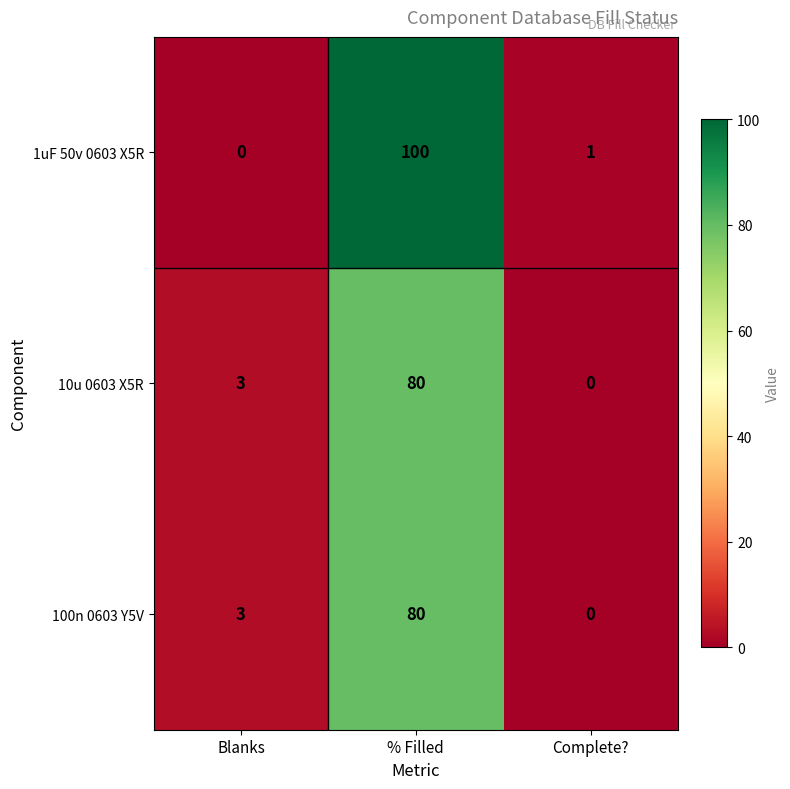

What is the spread (max minus min) of values at Blanks?

3